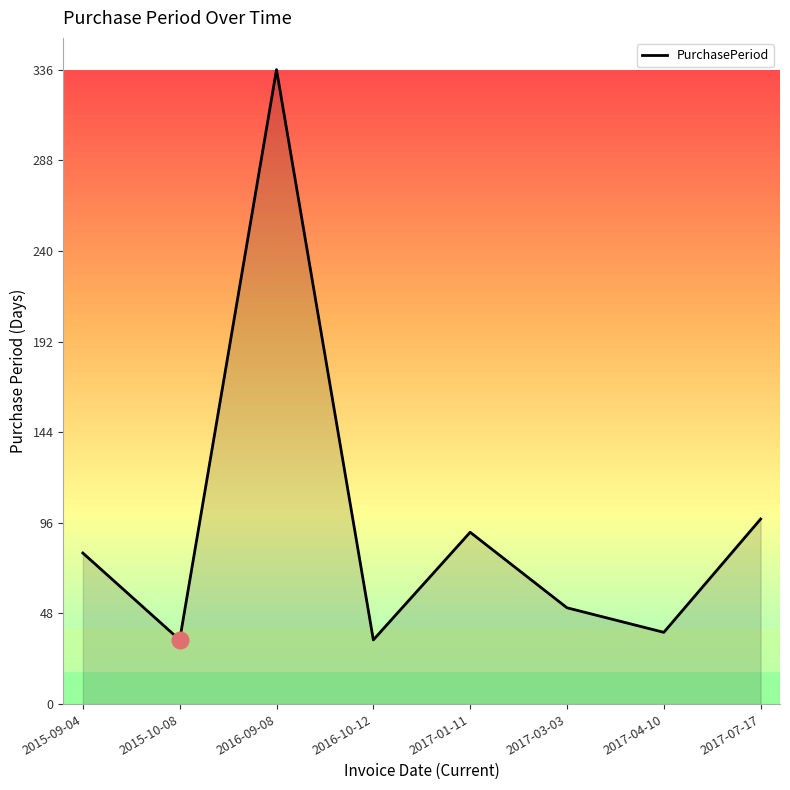

How many categories are shown in the chart?

8